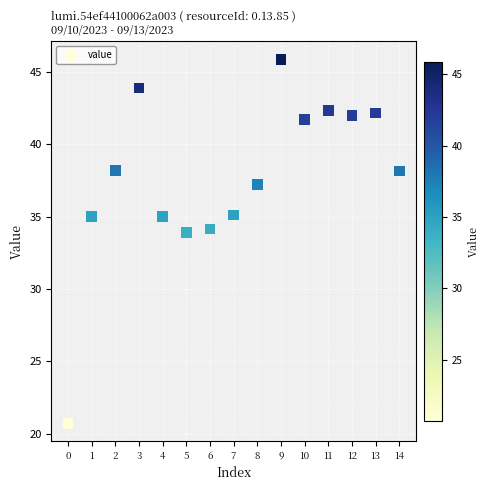

What is the range of Y values (max minus min)?

25.1